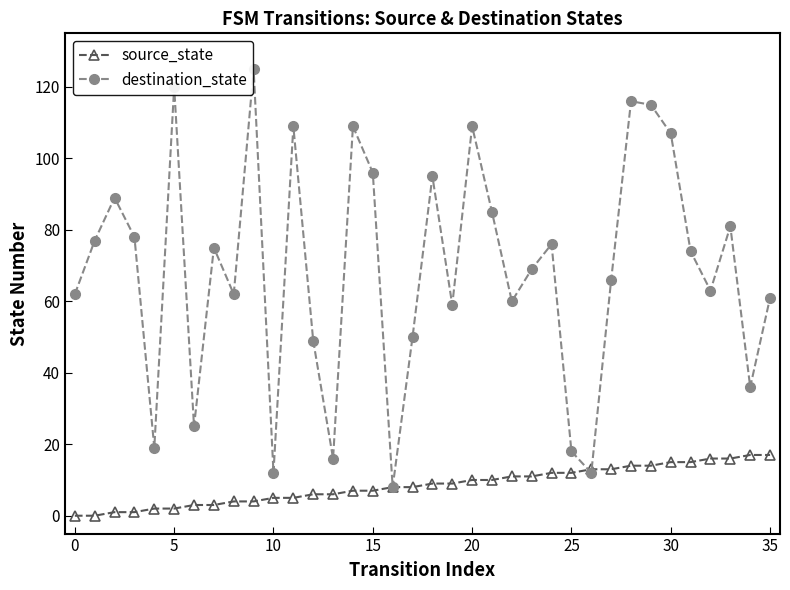

Which series has the largest total across all categories?

destination_state